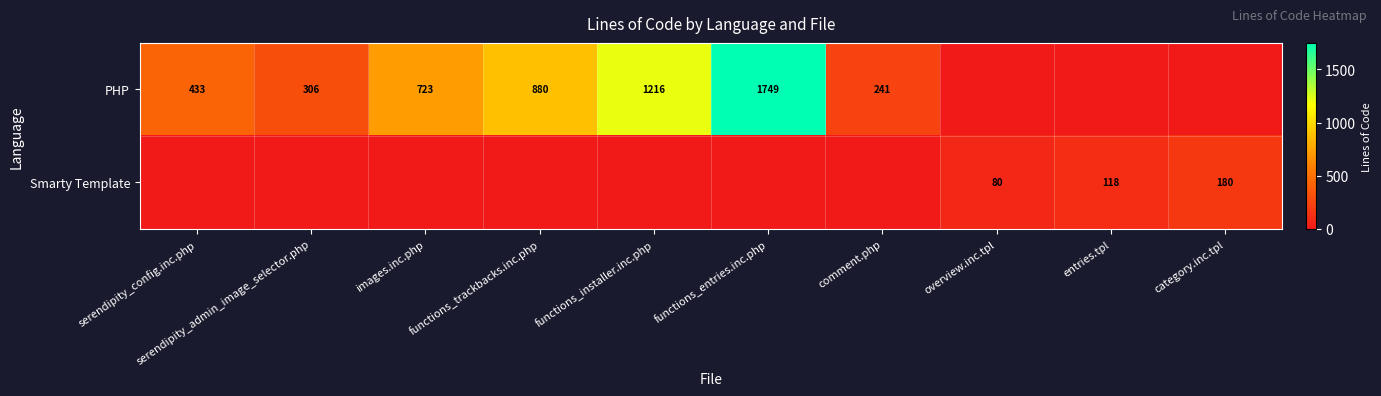

True or false: Smarty Template has a value of 69 at entries.tpl.

False